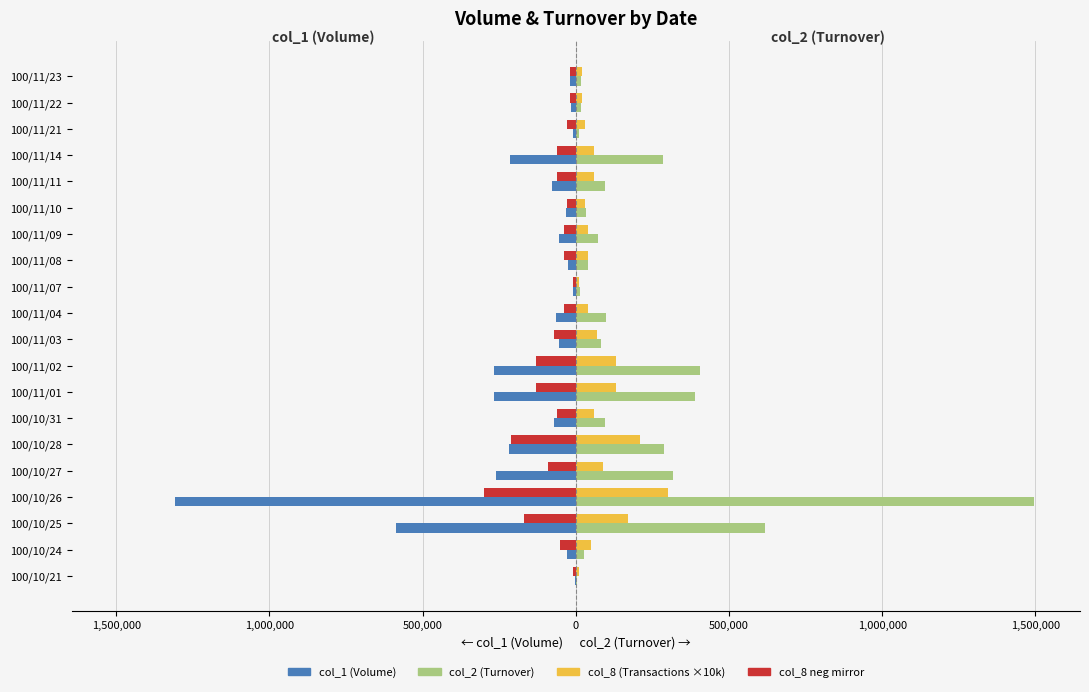

What are all the series names shown in the legend?

col_1 (Volume), col_2 (Turnover), col_8 (Transactions ×10k), col_8 neg mirror